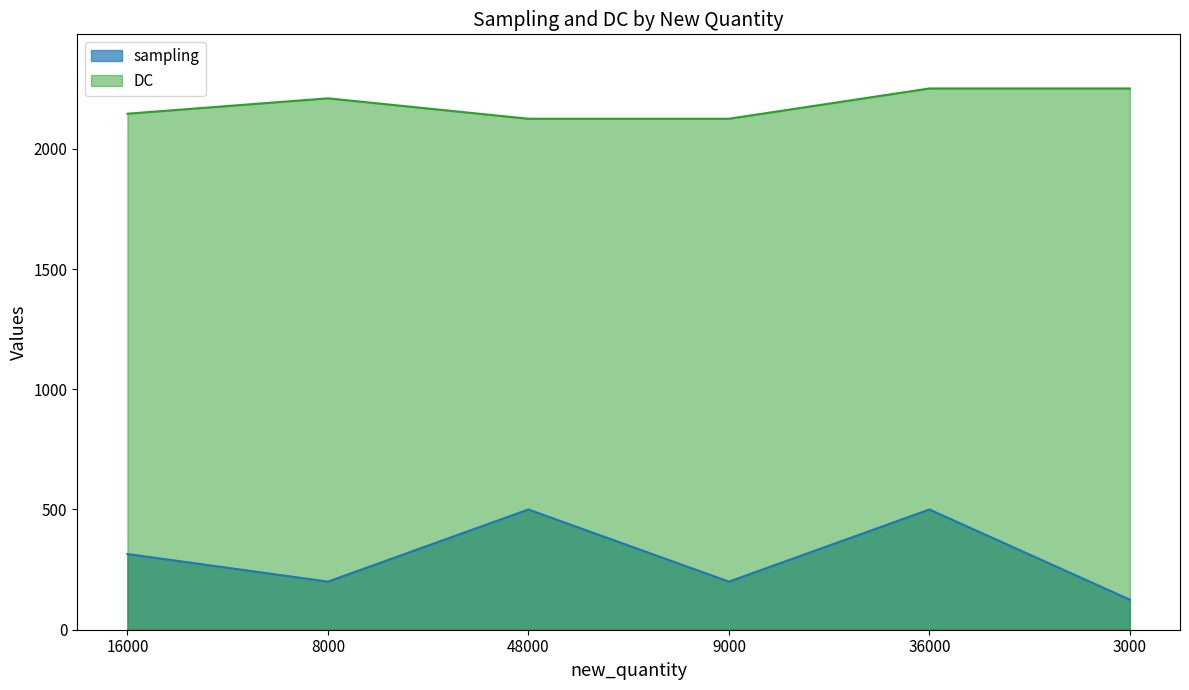

At which category does sampling reach its first local valley?

8000